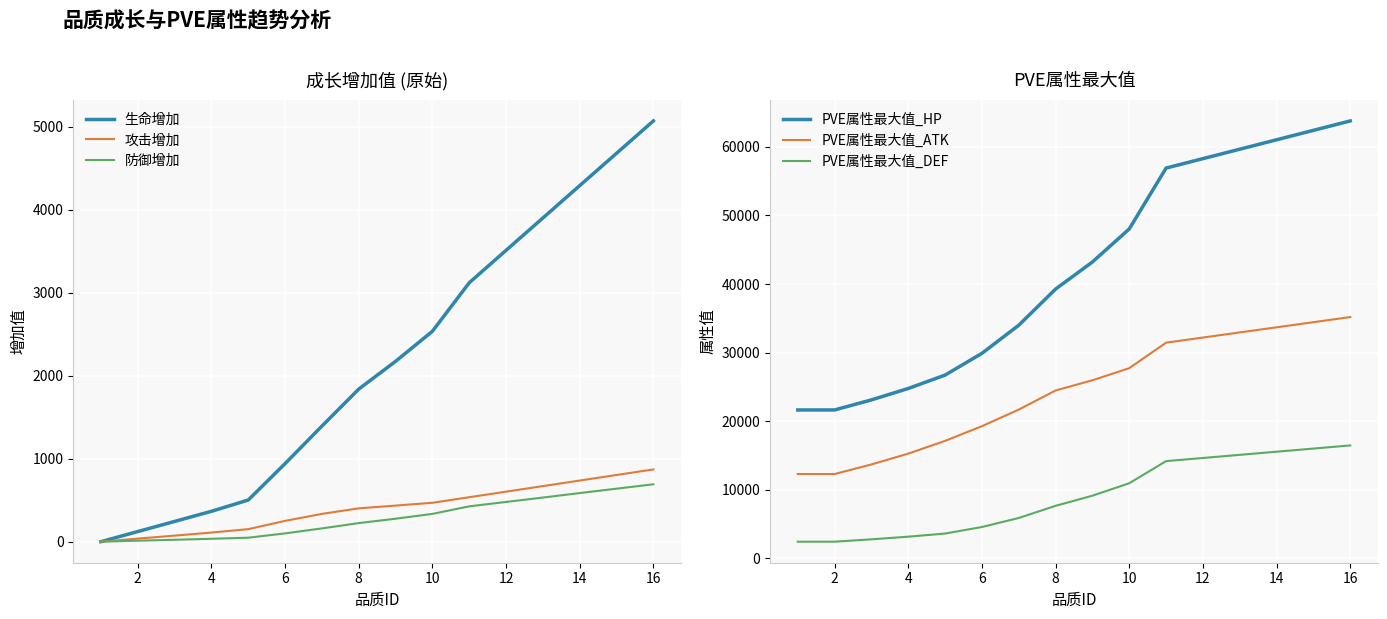

True or false: PVE属性最大值_HP and PVE属性最大值_DEF intersect in this chart.

False